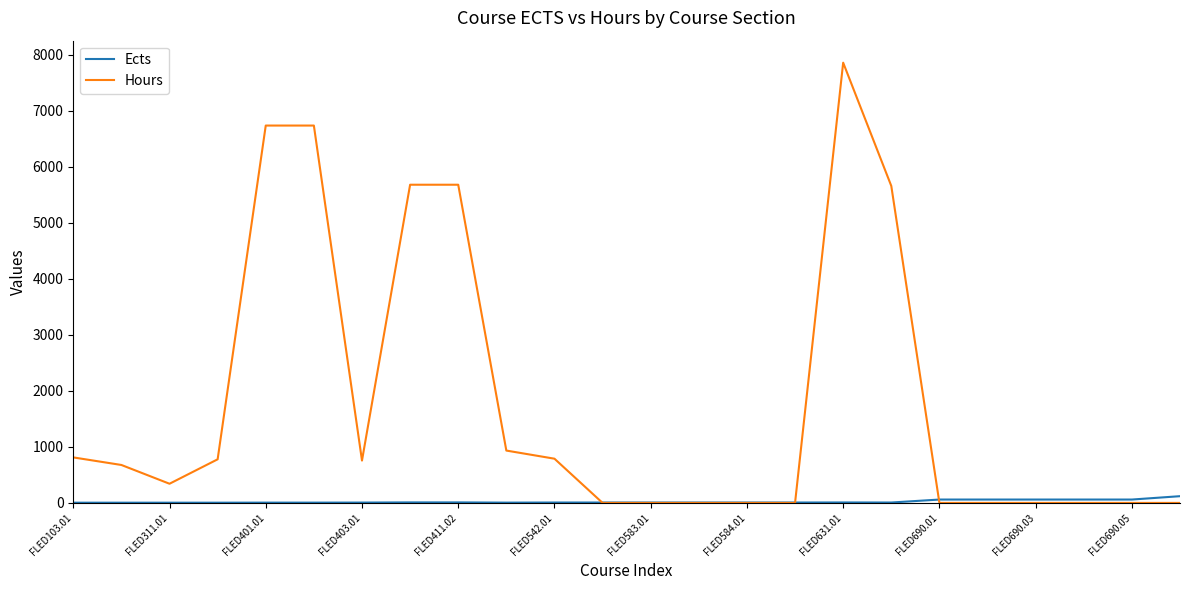

How many lines are shown in the chart?

2